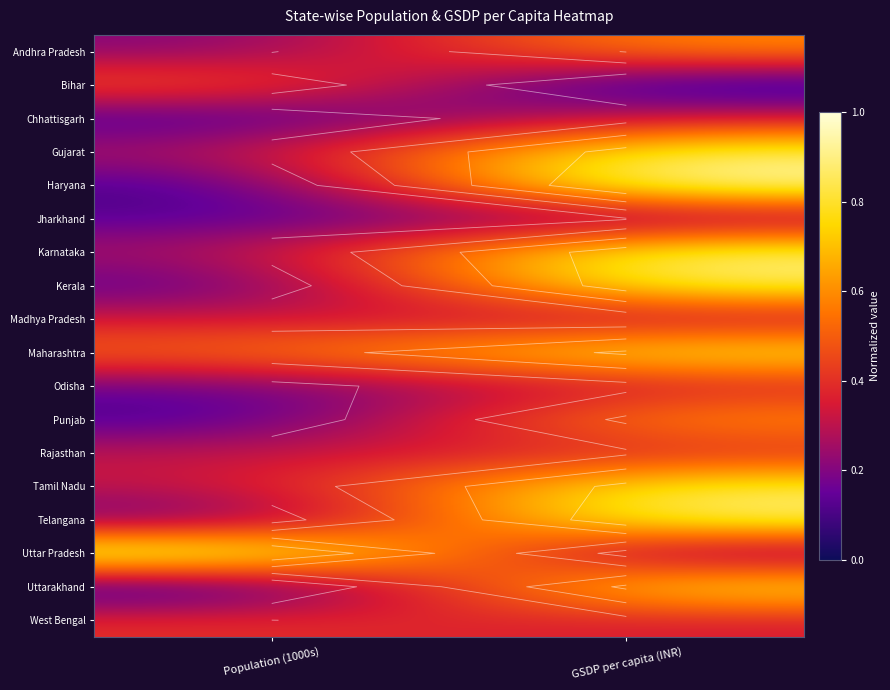

List the labels in order of Haryana value, largest first.

GSDP per capita (INR), Population (1000s)